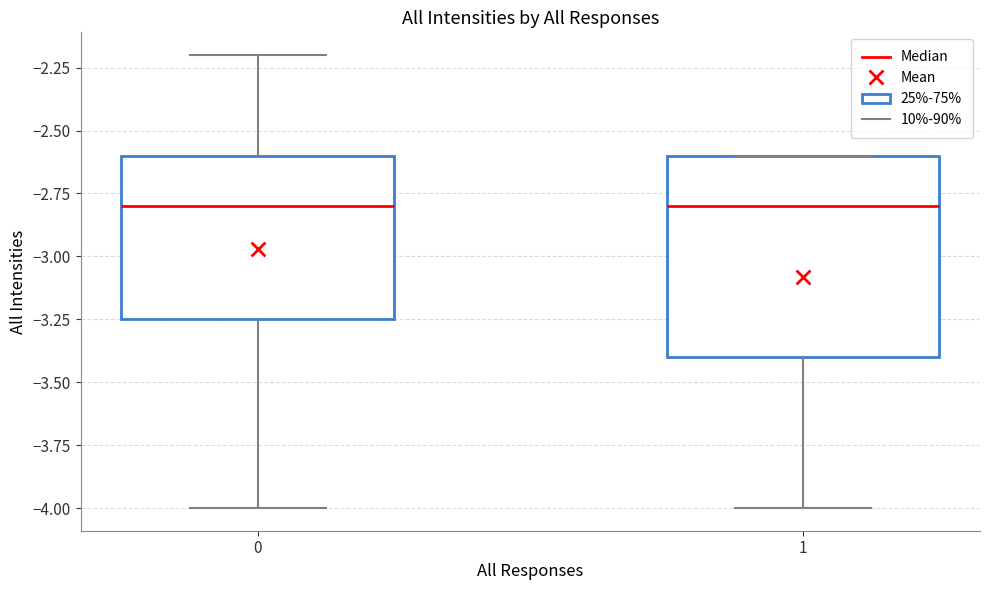

Comparing the boxes themselves (not the whiskers), which one is the tallest?

1